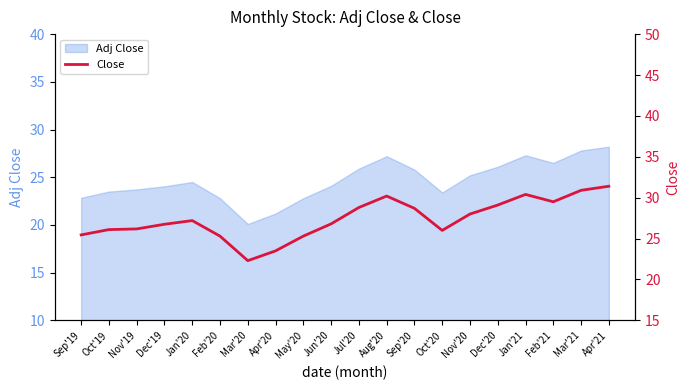

How many data points are above 27?

10